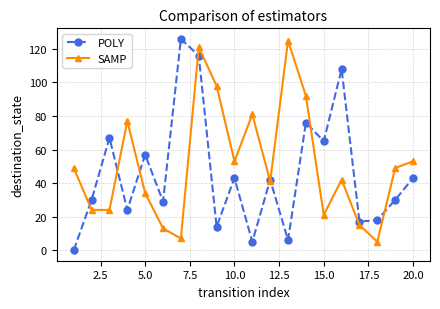

What is the lowest value of the SAMP series?

5